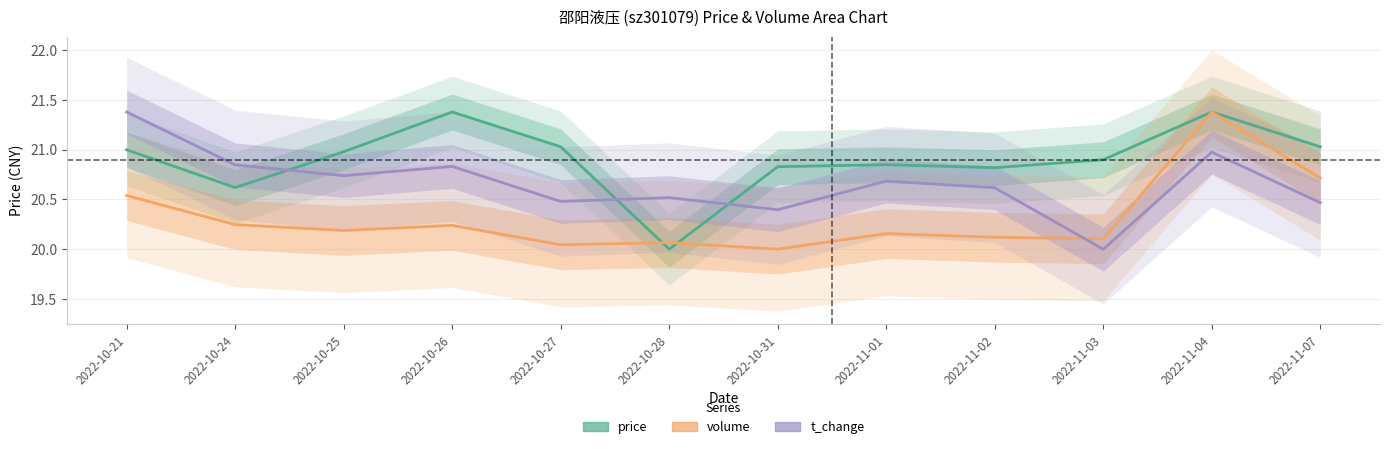

What is the average value of the volume series?

20.3